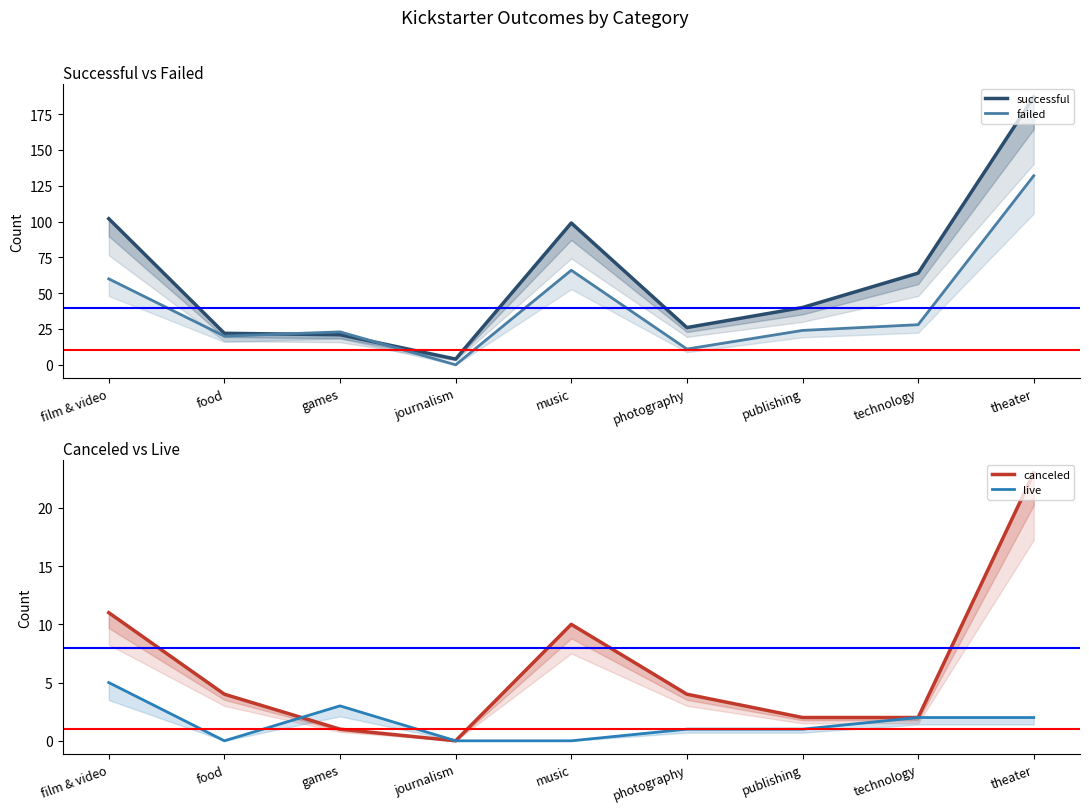

What is the value of the canceled point at the 3rd from the left?

1